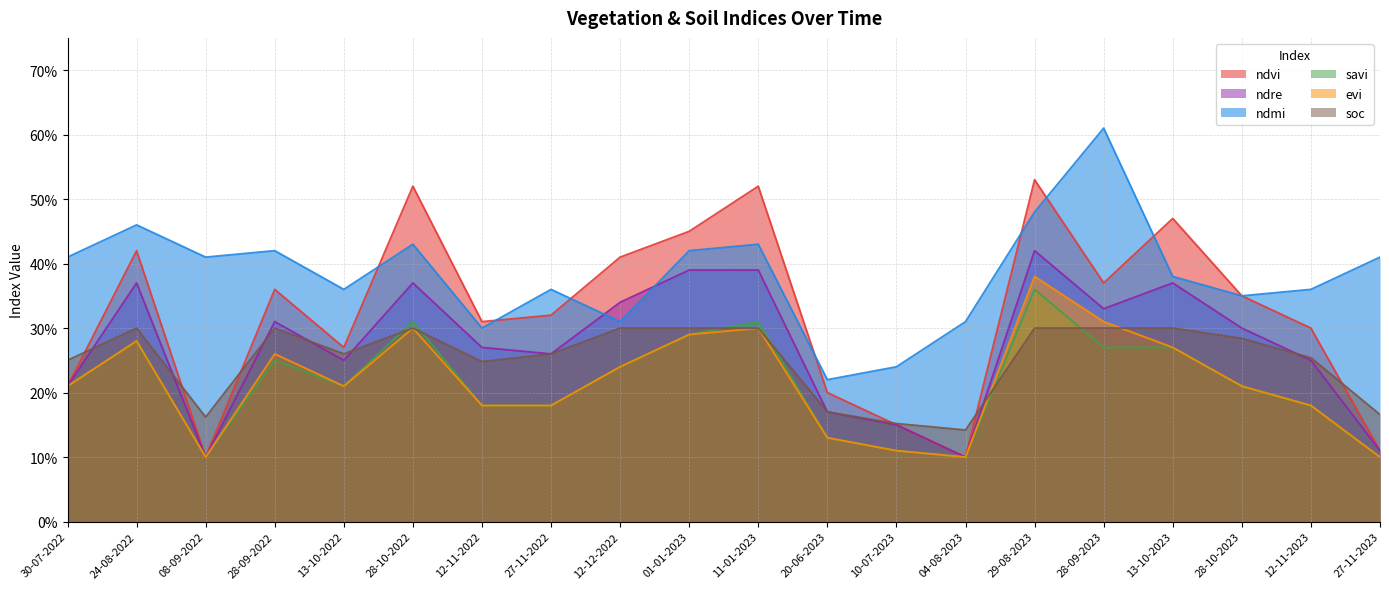

In ndmi, how many points are higher than both neighbors (excluding endpoints)?

6